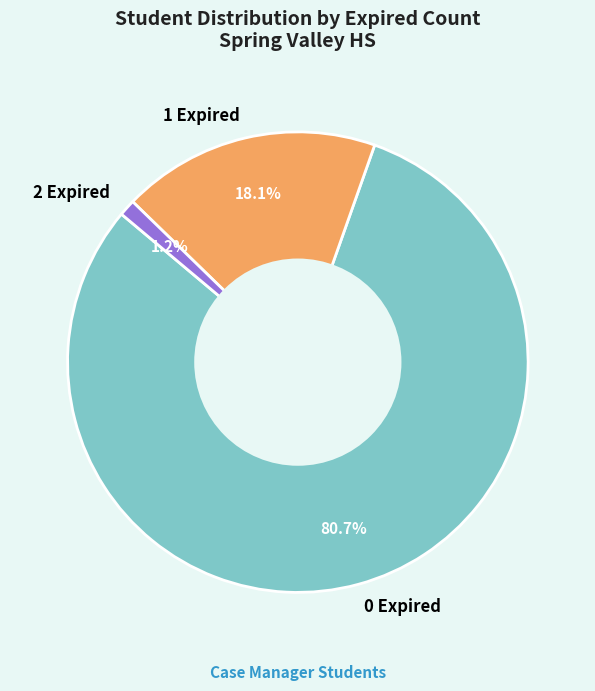

Combined, do 1 Expired and 2 Expired account for over 50%?

No